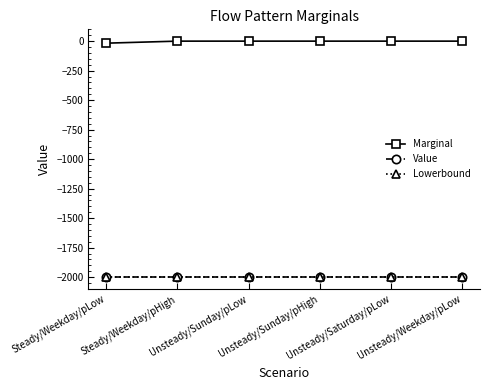

Is this an area chart (filled region under the line)?

No